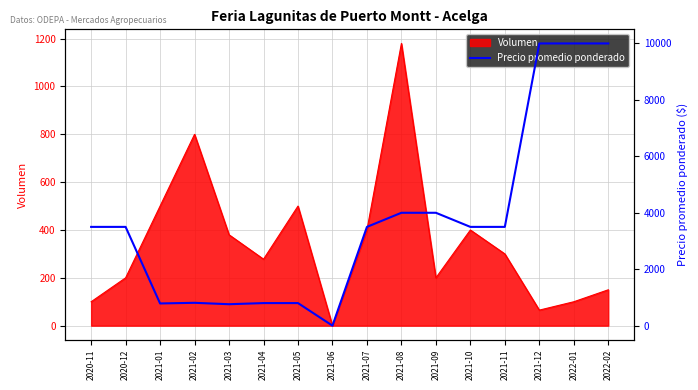

At which label is the value closest to 5000?

2021-08